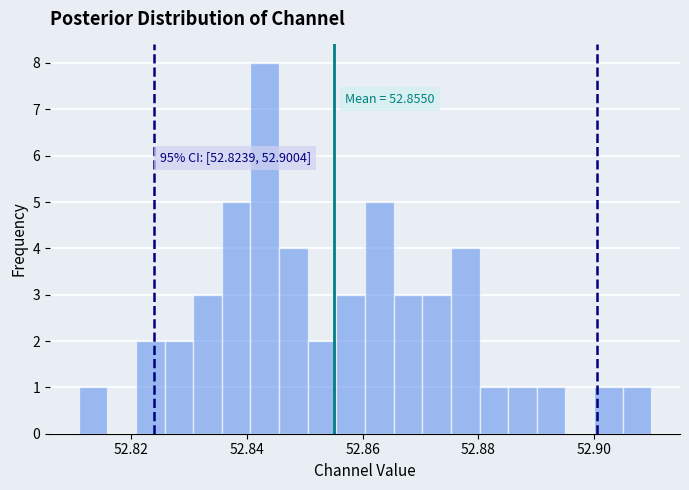

Read against the x-axis, roughly where is the centre of the tallest bar?

52.844